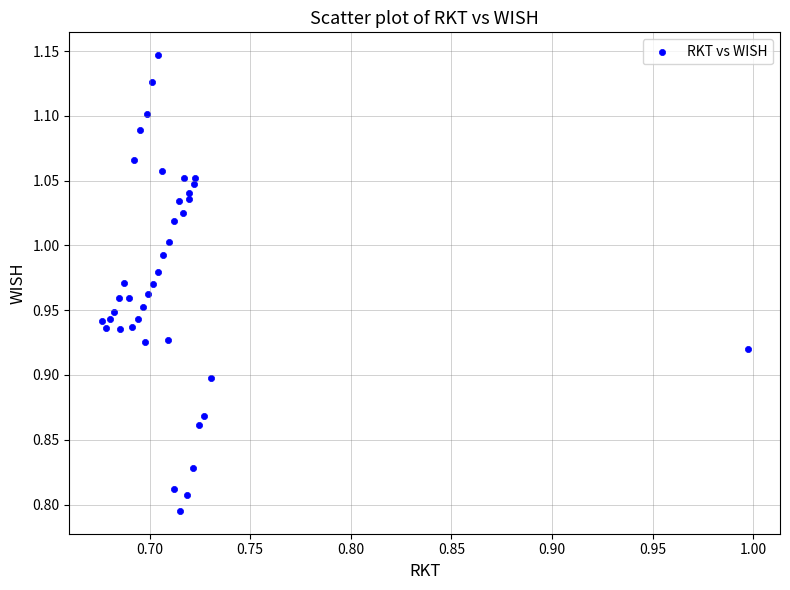

What is the range of Y values (max minus min)?

0.4